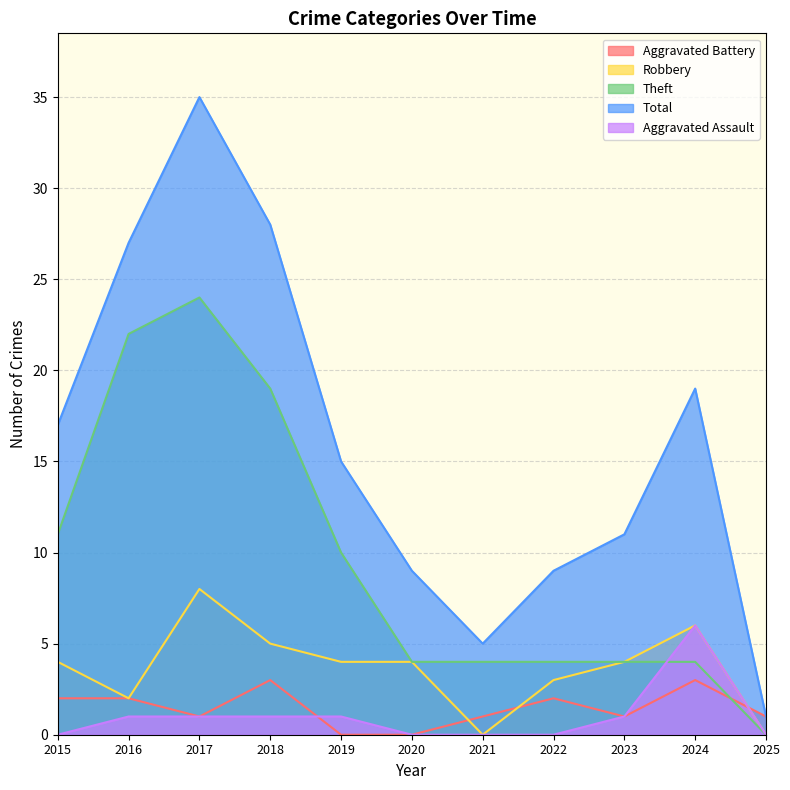

Count the number of categories in the chart.

11